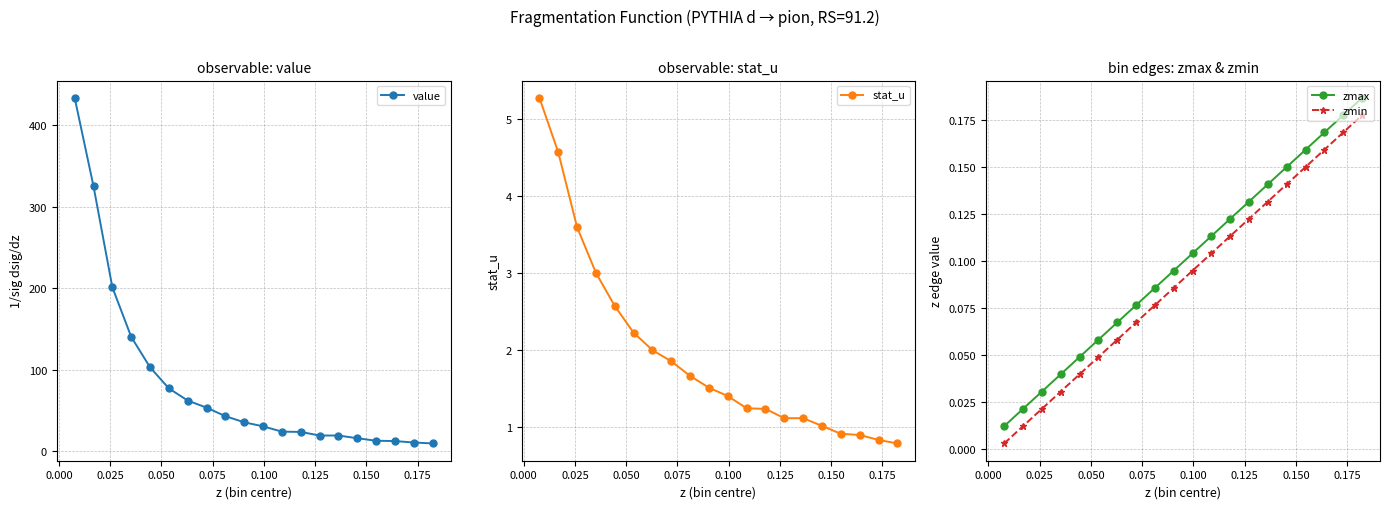

True or false: zmin has more than 1 interior local peaks.

False